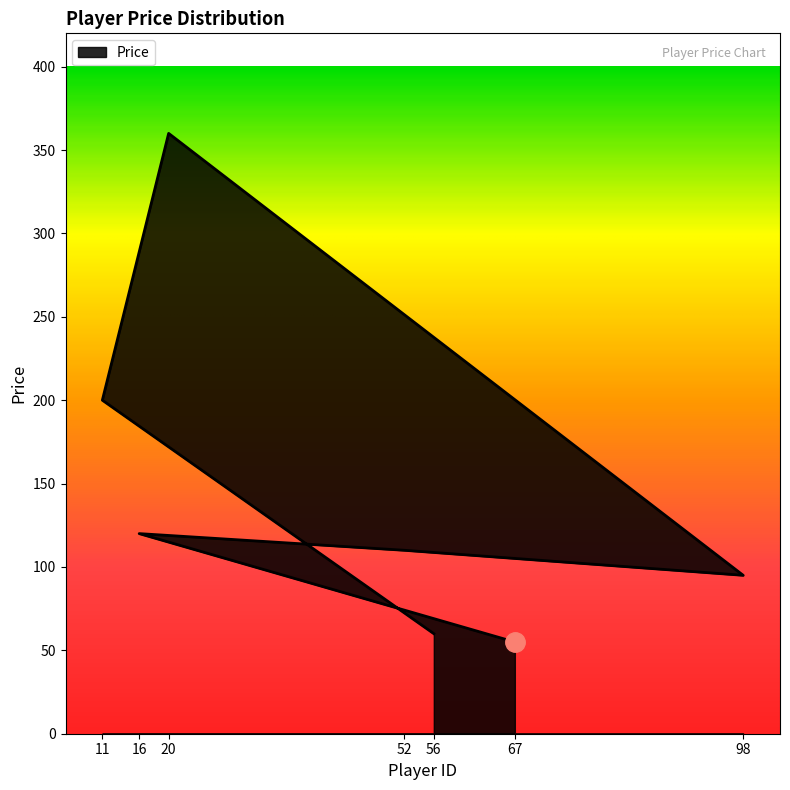

Reading left to right, transcribe all the data shown in this chart.

67=55	16=120	52=110	98=95	20=360	11=200	56=60